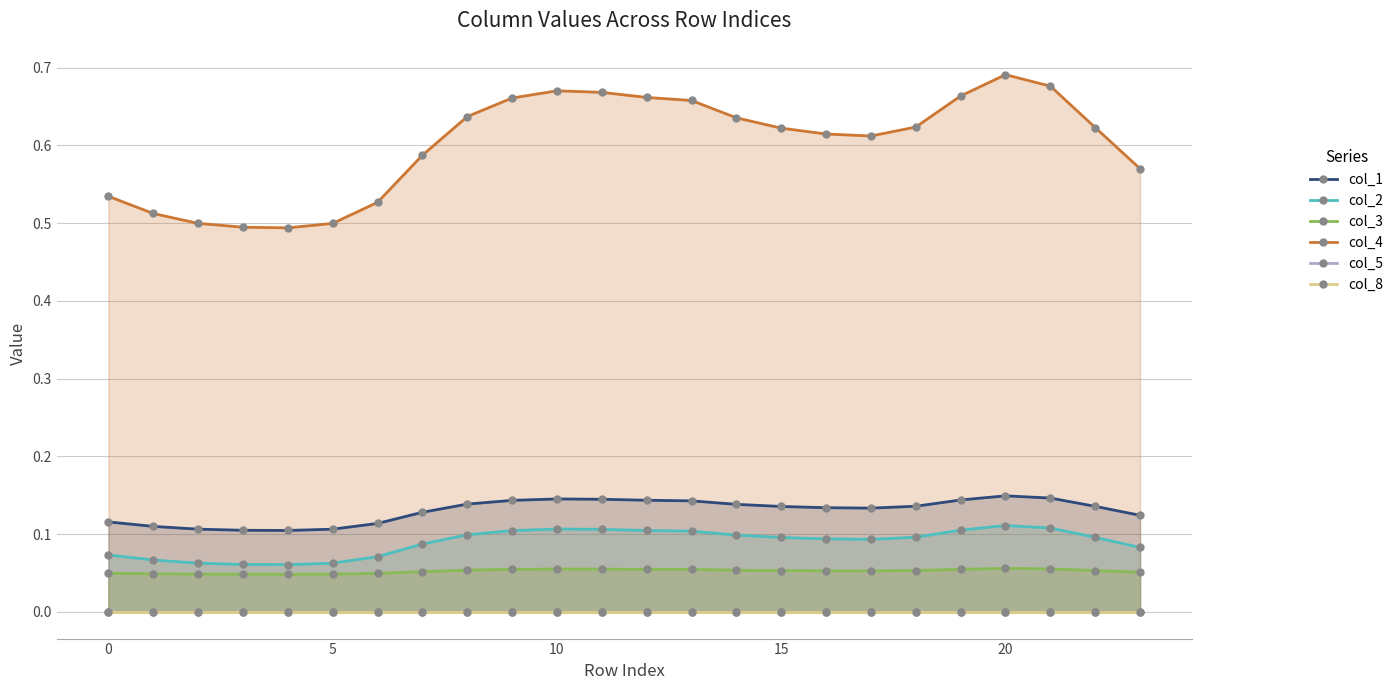

Reading left to right, transcribe all the data shown in this chart.

col_1: 0.1	0.1	0.1	0.1	0.1	0.1	0.1	0.1	0.1	0.1	0.1	0.1	0.1	0.1	0.1	0.1	0.1	0.1	0.1	0.1	0.1	0.1	0.1	0.1
col_2: 0.1	0.1	0.1	0.1	0.1	0.1	0.1	0.1	0.1	0.1	0.1	0.1	0.1	0.1	0.1	0.1	0.1	0.1	0.1	0.1	0.1	0.1	0.1	0.1
col_3: 0.0	0.0	0.0	0.0	0.0	0.0	0.0	0.1	0.1	0.1	0.1	0.1	0.1	0.1	0.1	0.1	0.1	0.1	0.1	0.1	0.1	0.1	0.1	0.1
col_4: 0.5	0.5	0.5	0.5	0.5	0.5	0.5	0.6	0.6	0.7	0.7	0.7	0.7	0.7	0.6	0.6	0.6	0.6	0.6	0.7	0.7	0.7	0.6	0.6
col_5: 0.0	0.0	0.0	0.0	0.0	0.0	0.0	0.0	0.0	0.0	0.0	0.0	0.0	0.0	0.0	0.0	0.0	0.0	0.0	0.0	0.0	0.0	0.0	0.0
col_8: 0.0	0.0	0.0	0.0	0.0	0.0	0.0	0.0	0.0	0.0	0.0	0.0	0.0	0.0	0.0	0.0	0.0	0.0	0.0	0.0	0.0	0.0	0.0	0.0